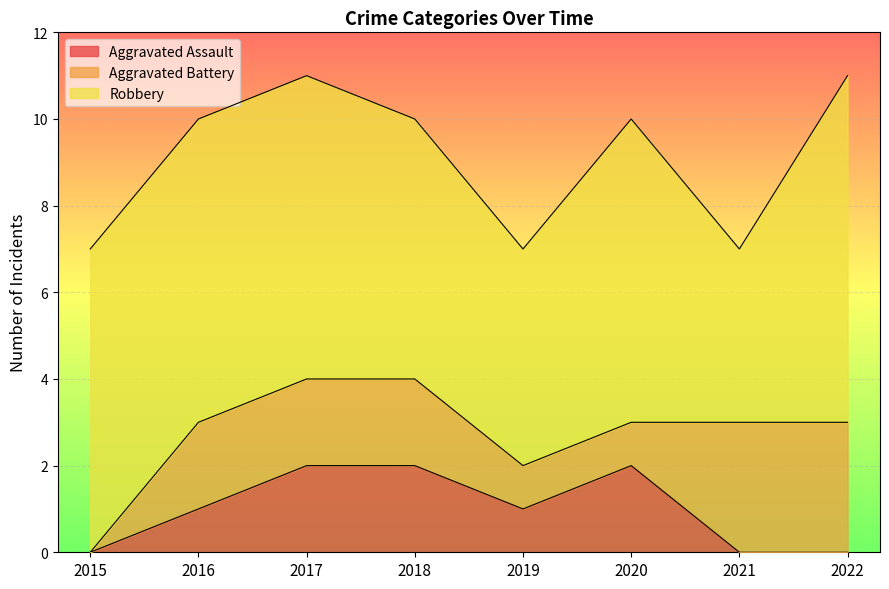

Which has a higher value, 2020 or 2022?

2020